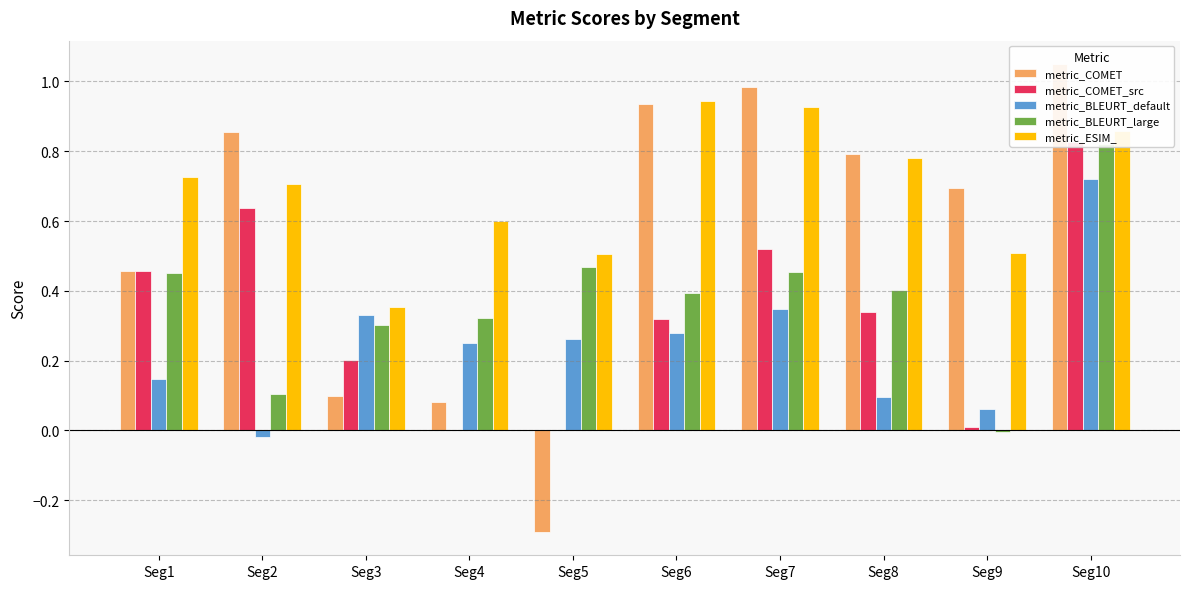

What is the smallest value displayed?

-0.3